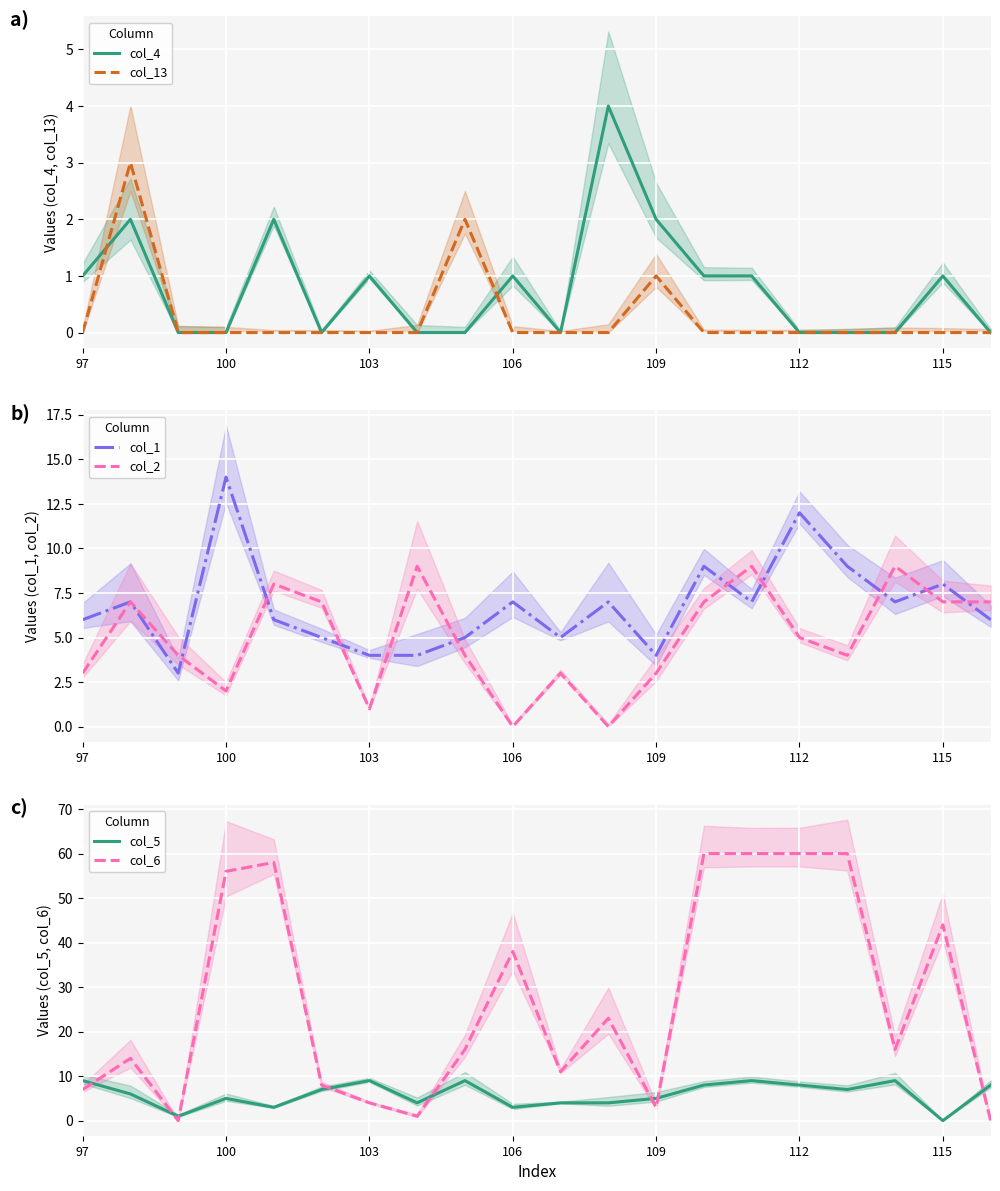

How many times do col_4 and col_5 cross each other?

2